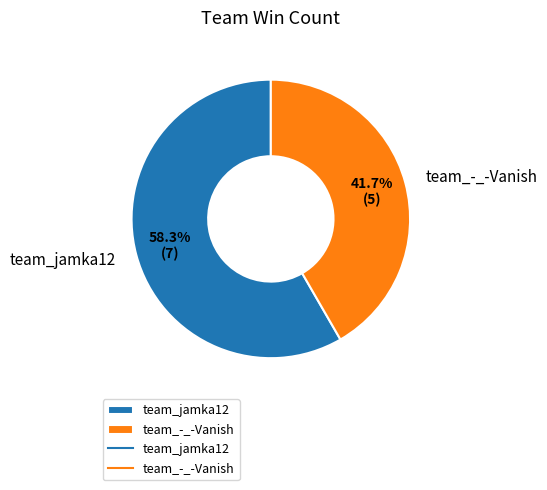

Which has a higher value, team_jamka12 or team_-_-Vanish?

team_jamka12